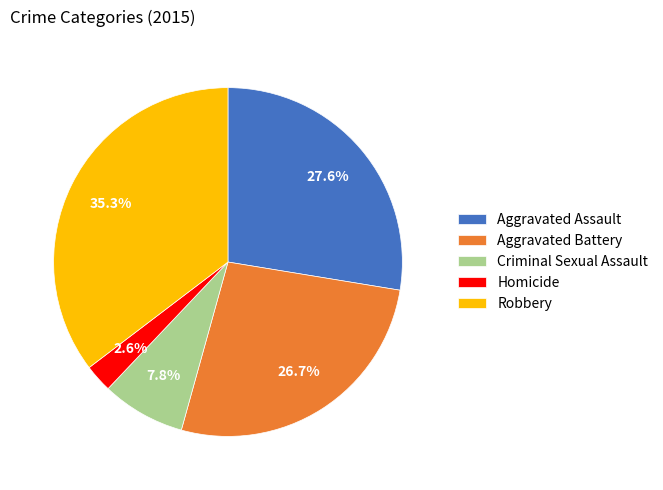

How many slices are in this pie chart?

5